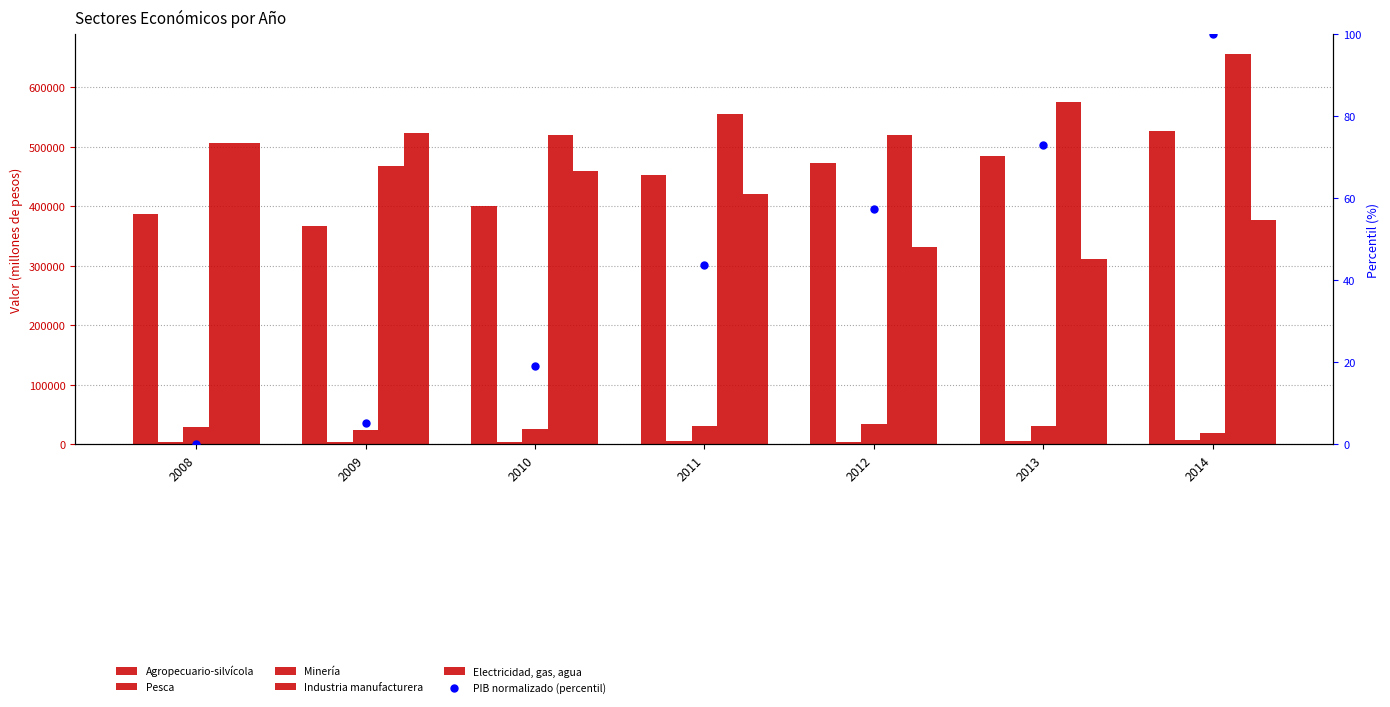

Which series reaches the minimum Y coordinate?

PIB normalizado (percentil)